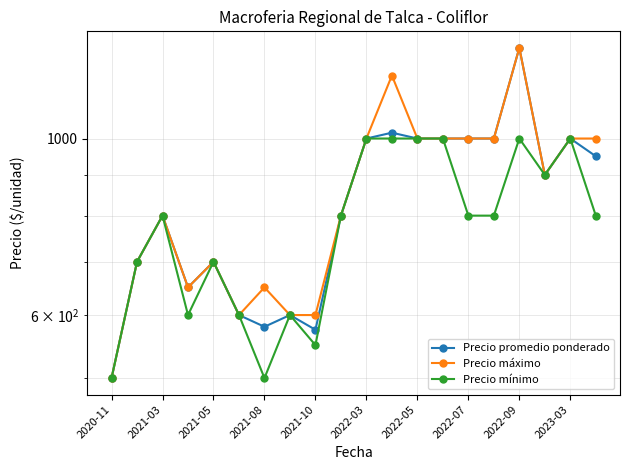

Reading right to left, extract all data points from this chart.

Precio promedio ponderado: 950	1000	900	1300	1000	1000	1000	1000	1017	1000	800	575	600	580	600	700	650	800	700	500
Precio máximo: 1000	1000	900	1300	1000	1000	1000	1000	1200	1000	800	600	600	650	600	700	650	800	700	500
Precio mínimo: 800	1000	900	1000	800	800	1000	1000	1000	1000	800	550	600	500	600	700	600	800	700	500